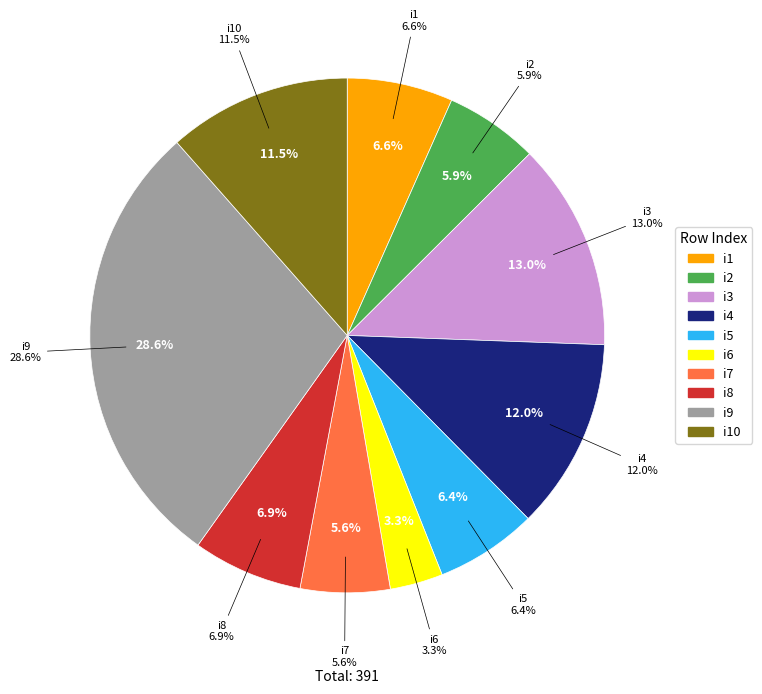

To the nearest percent, what is the combined percentage of i7 and i10?

17%